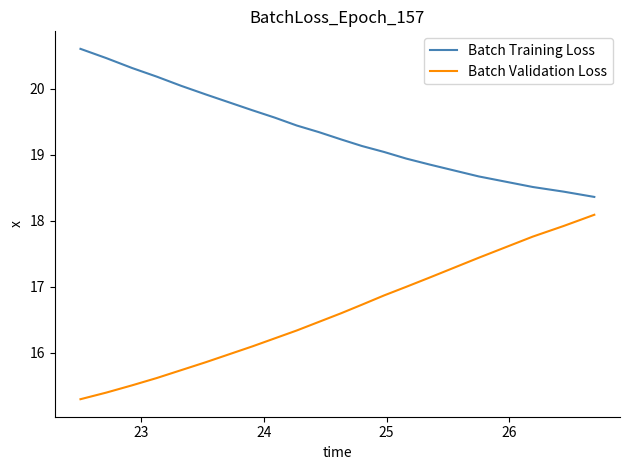

Which series has the largest range (max minus min)?

Batch Validation Loss